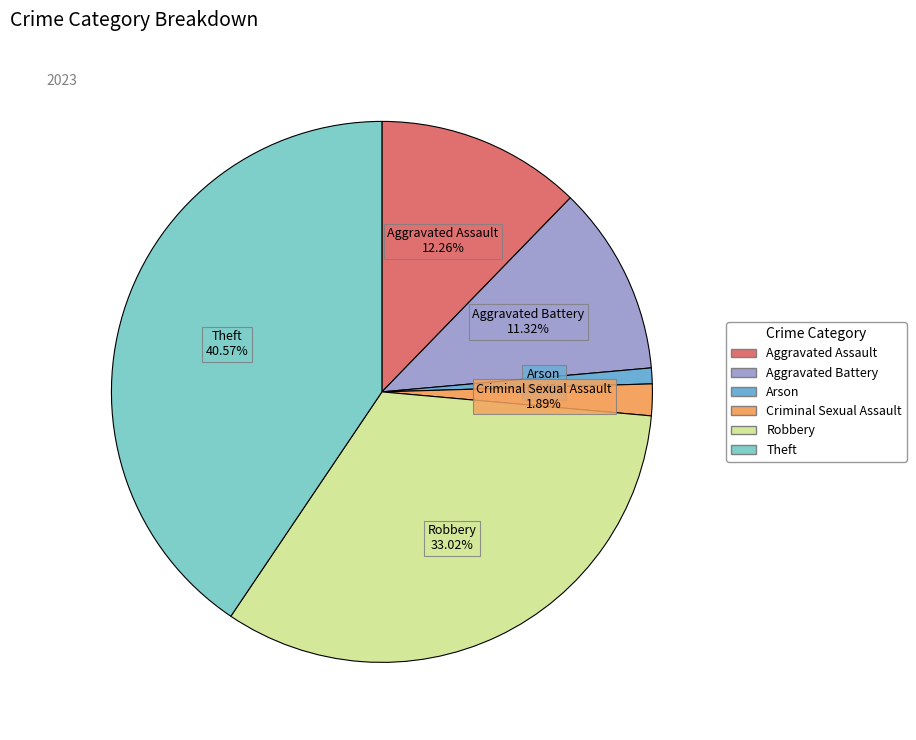

Is the sum of Robbery and Theft greater than half?

Yes